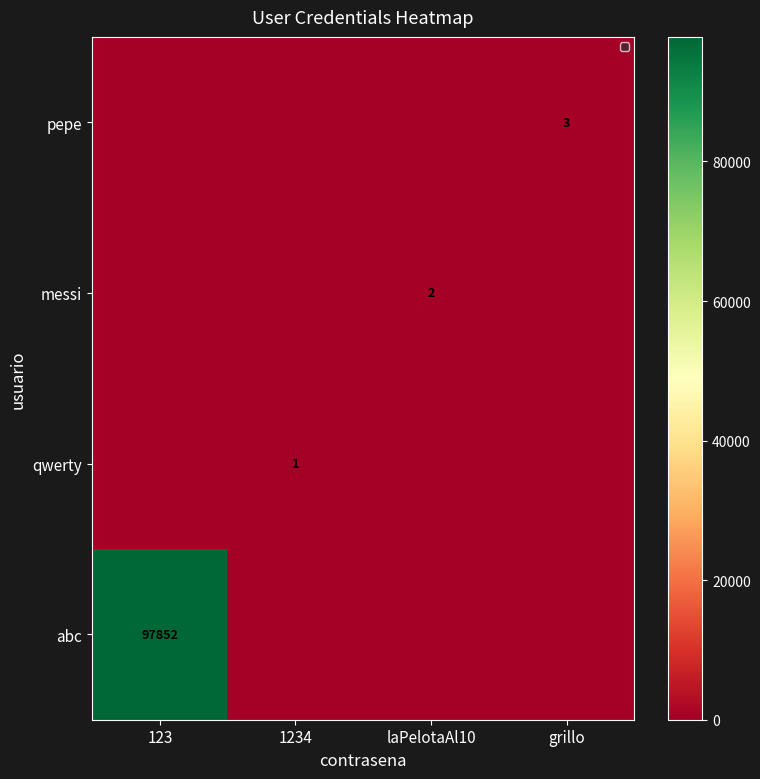

Is it true that the value at 1234 is 0?

True